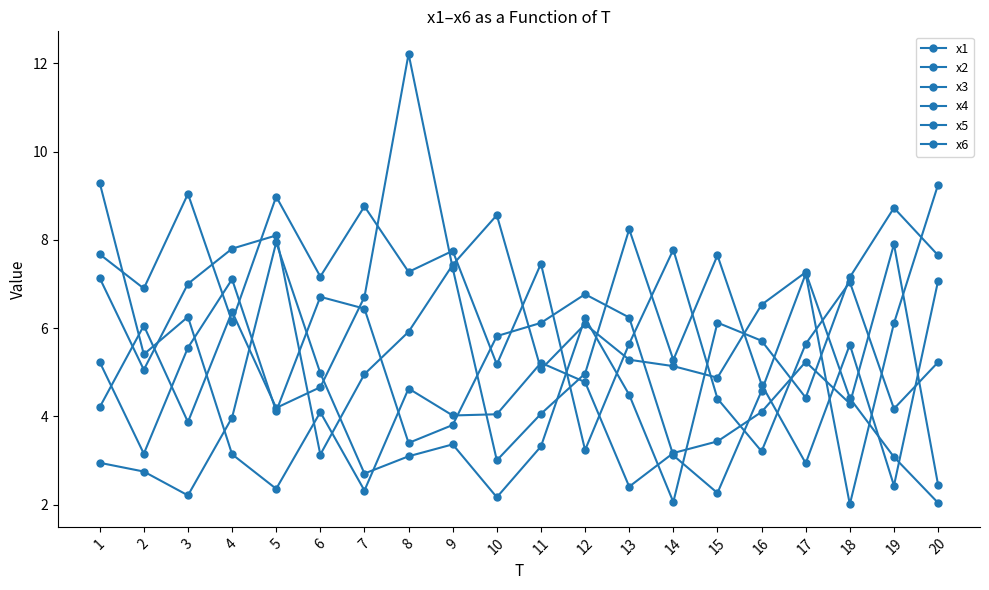

True or false: x5 and x6 intersect in this chart.

True